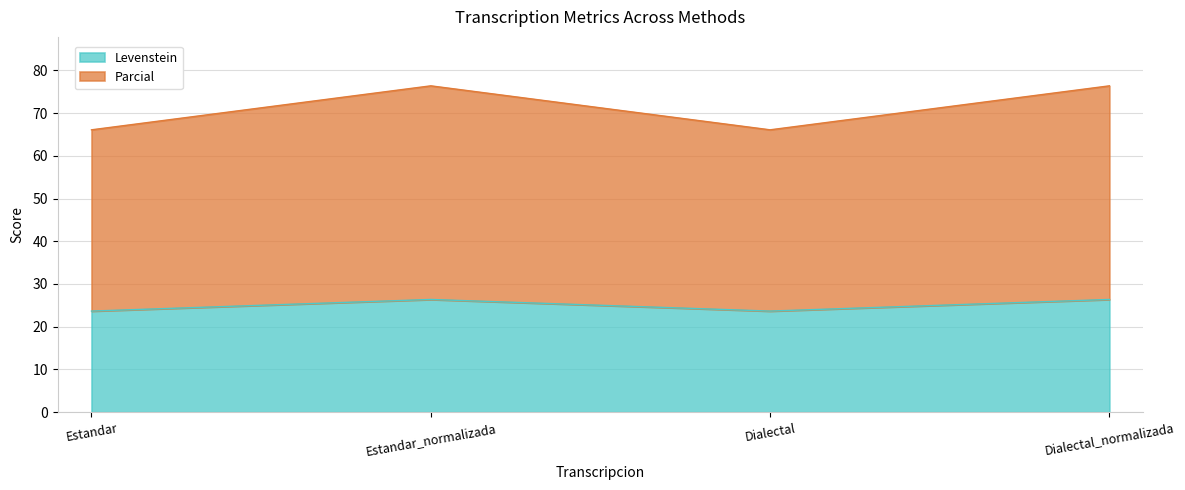

Where does the Parcial series first go above 76?

Estandar_normalizada